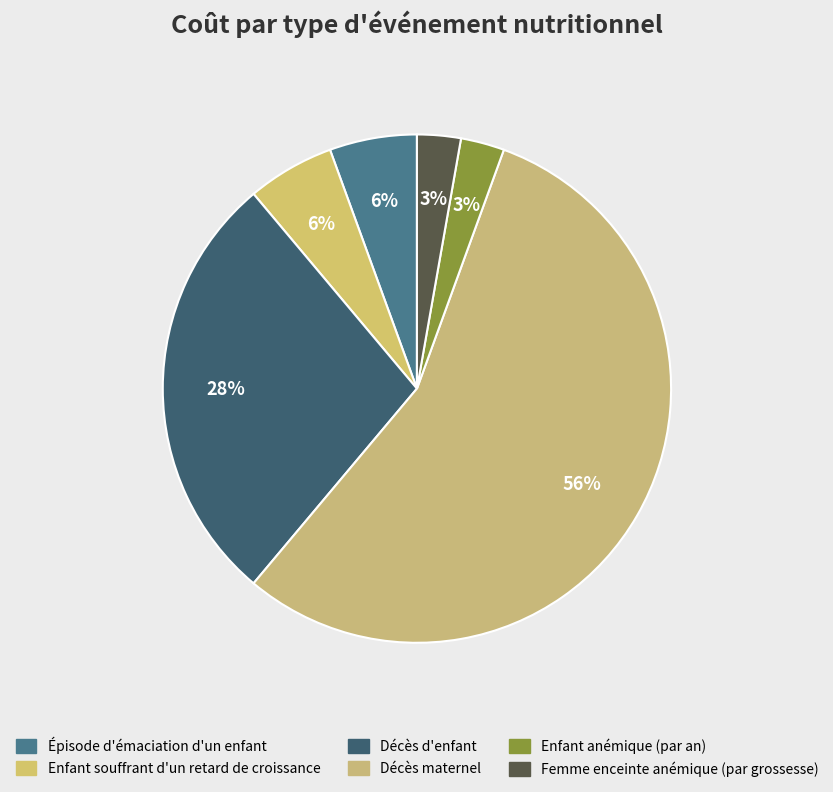

How many segments does this pie chart have?

6